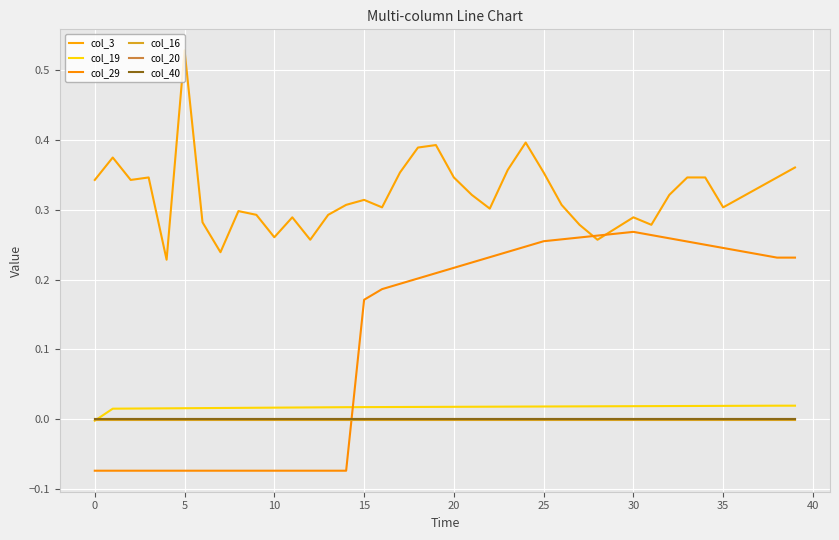

How many lines are shown in the chart?

6